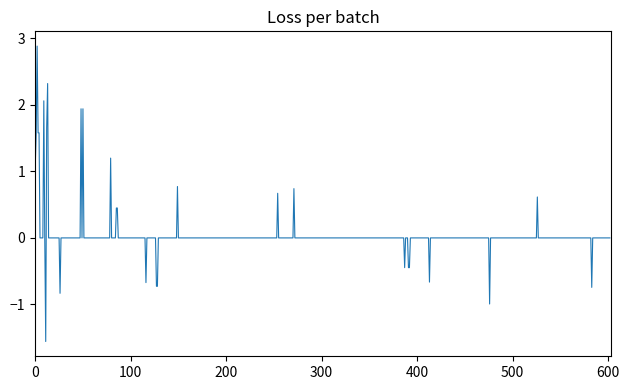

What is the greatest value displayed?

2.9